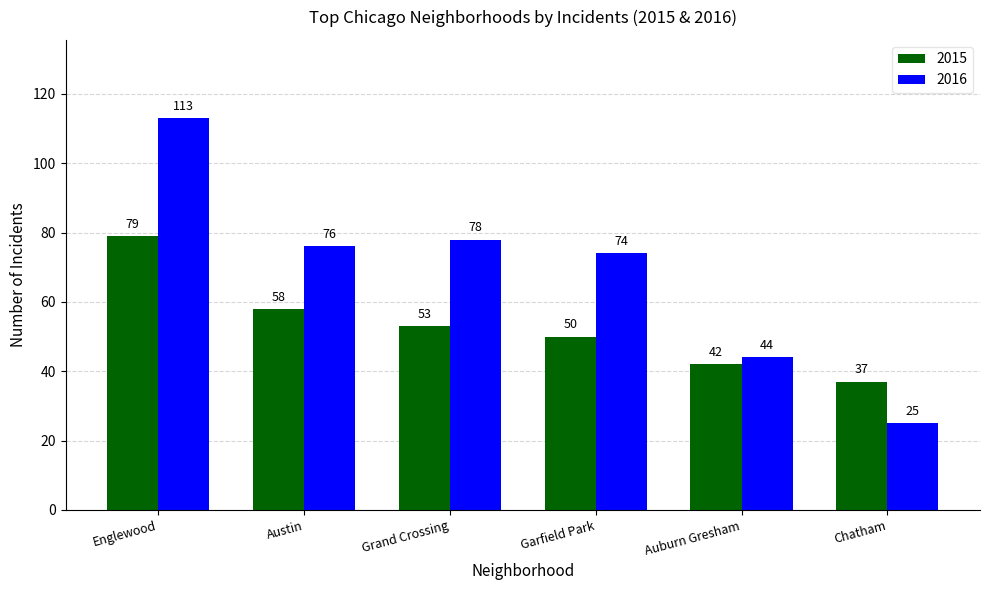

What is the label of the 6th bar from the left?

Chatham